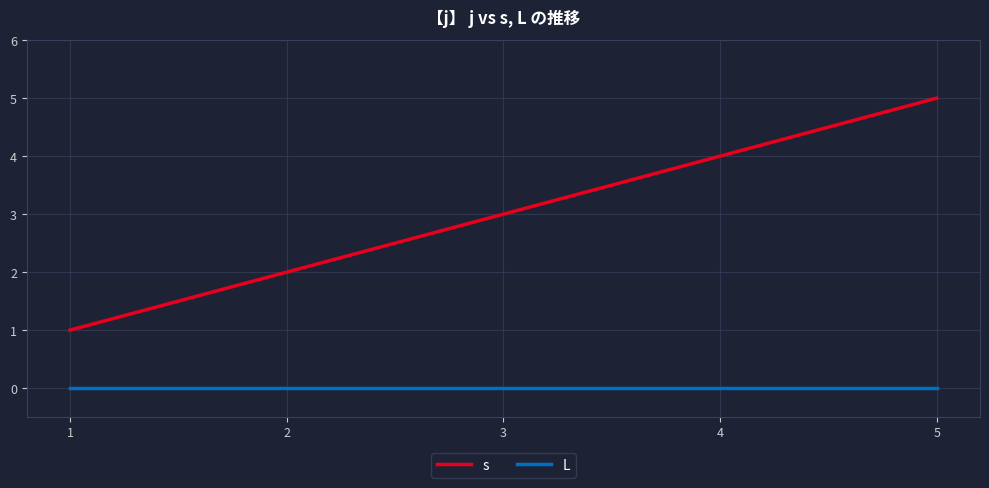

Between 1 and 4, which series saw the biggest shift?

s